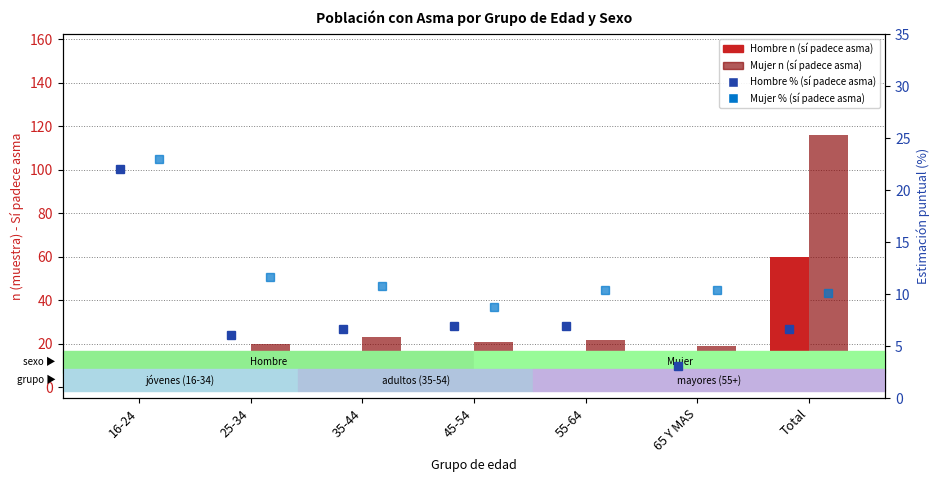

List the labels in order of Hombre n(sí) value, largest first.

Total, 45-54, 55-64, 35-44, 16-24, 25-34, 65 Y MAS